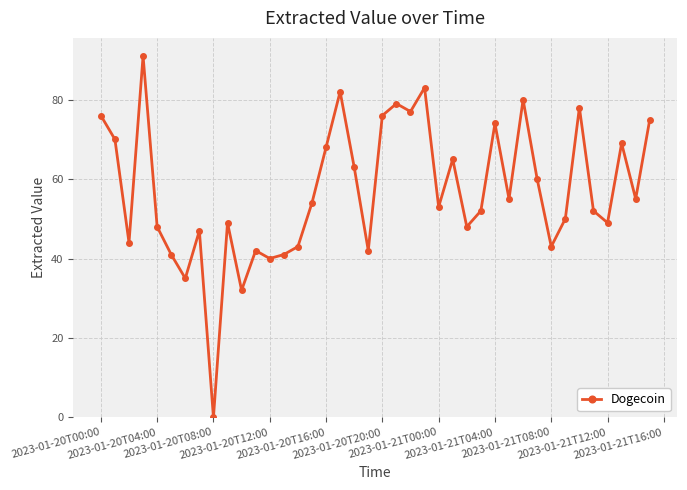

What is the difference between the maximum and minimum values?

91